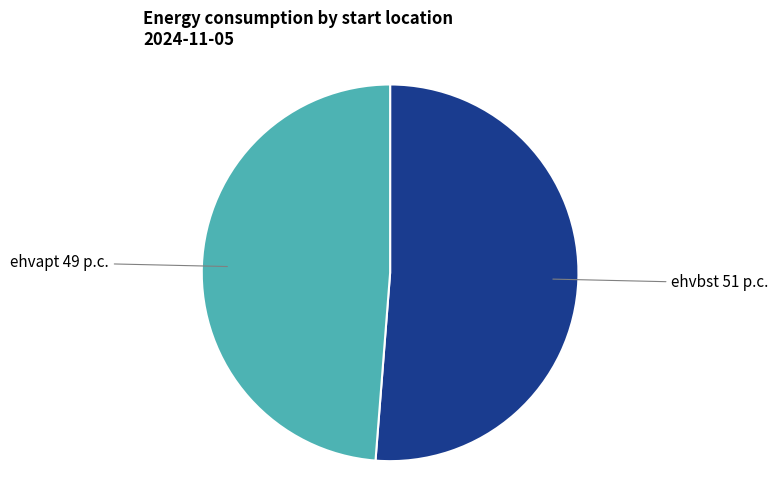

The ehvbst slice represents 51% of the pie. True or false?

True